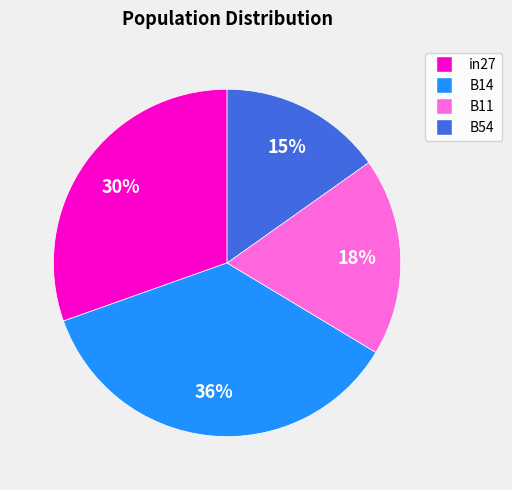

To the nearest percent, what is the difference between the B54 and B14 slice percentages?

21%